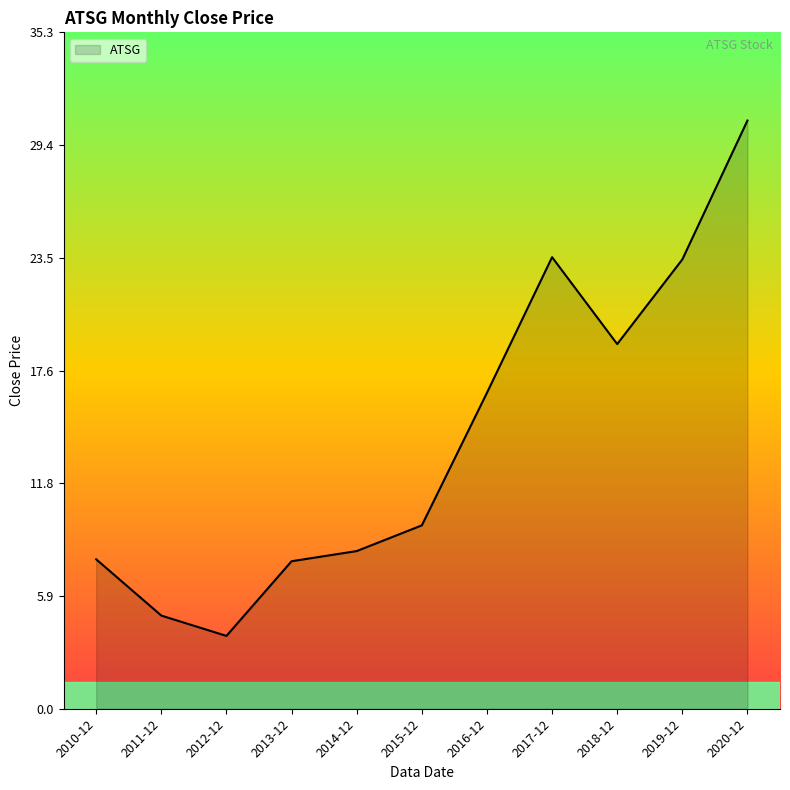

What is the change in value from 2013-12 to 2017-12?

+15.9